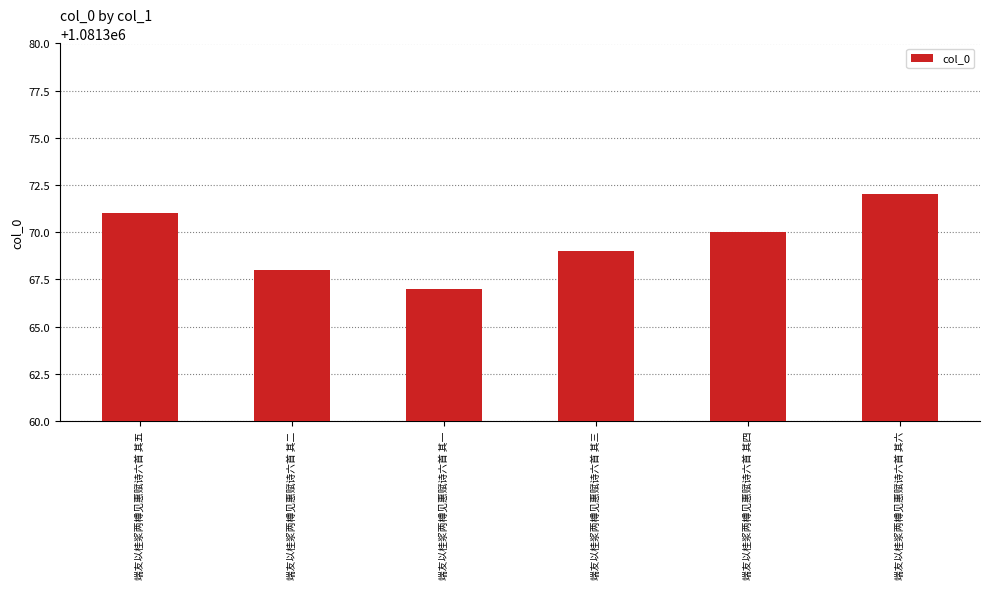

What is the sum of the values at 端友以桂浆两樽见惠赋诗六首 其六 and 端友以桂浆两樽见惠赋诗六首 其四?

2162742